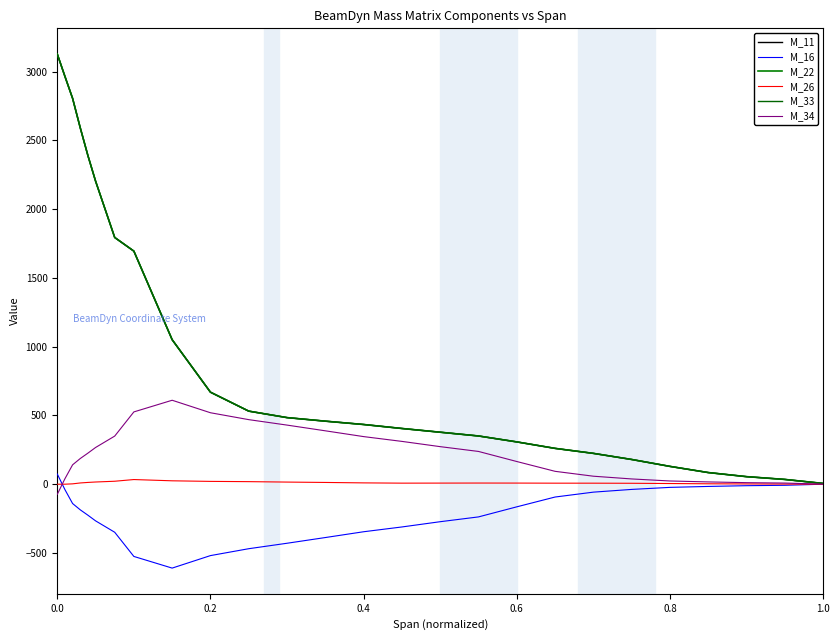

Does the chart display data point markers on the line(s)?

No